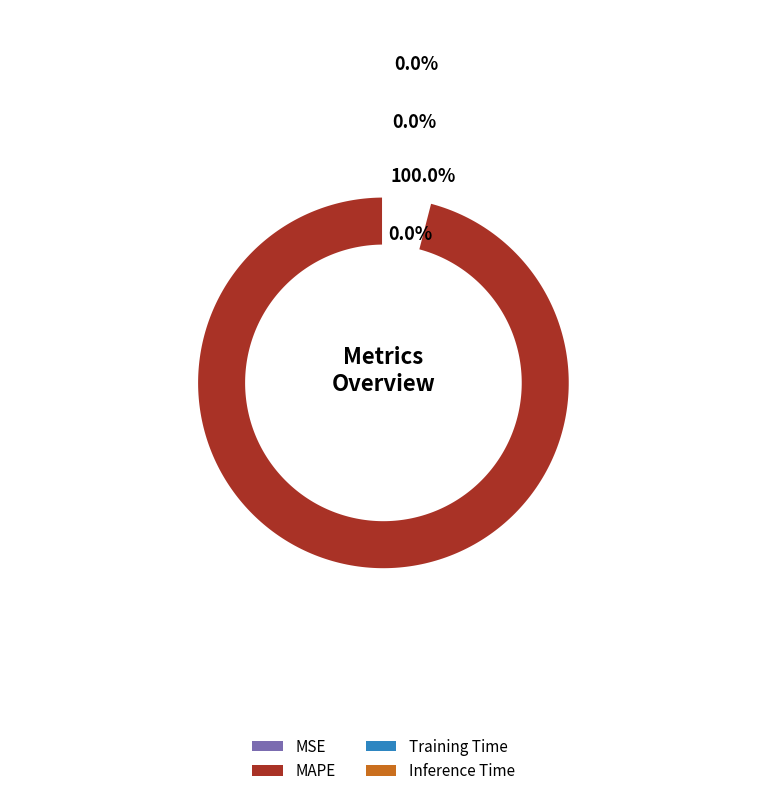

Count the number of slices in the pie.

4